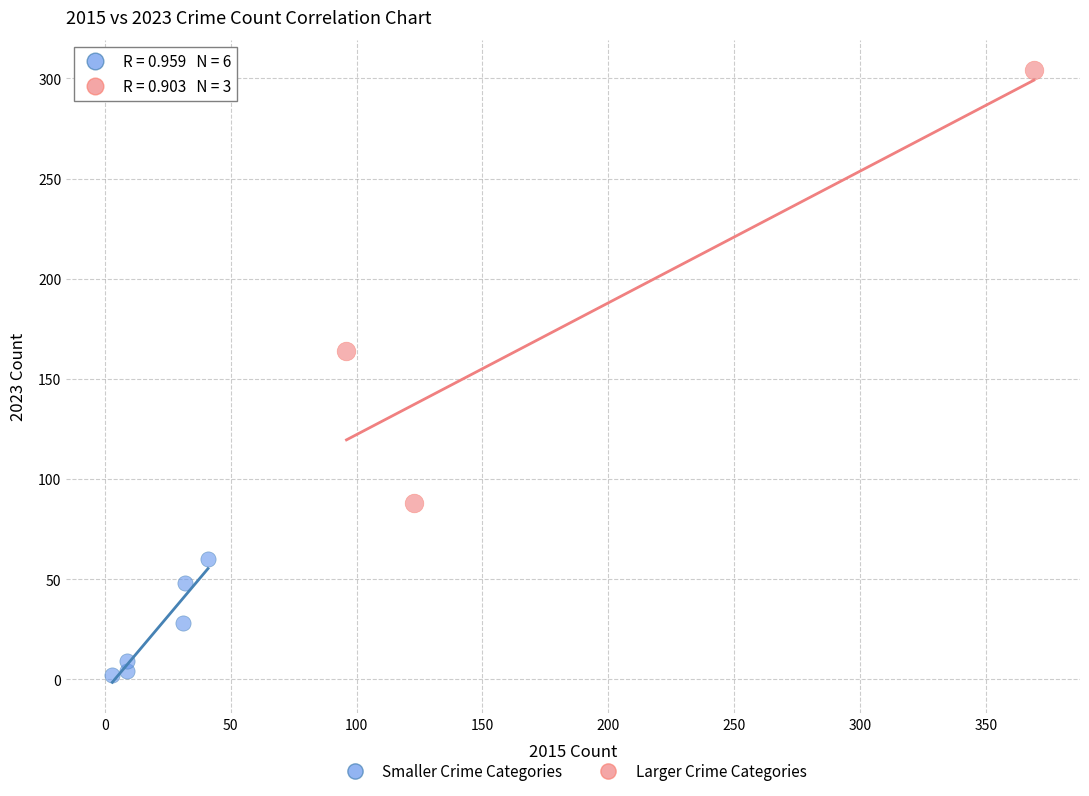

Which series has the widest spread of Y values?

Larger Crime Categories